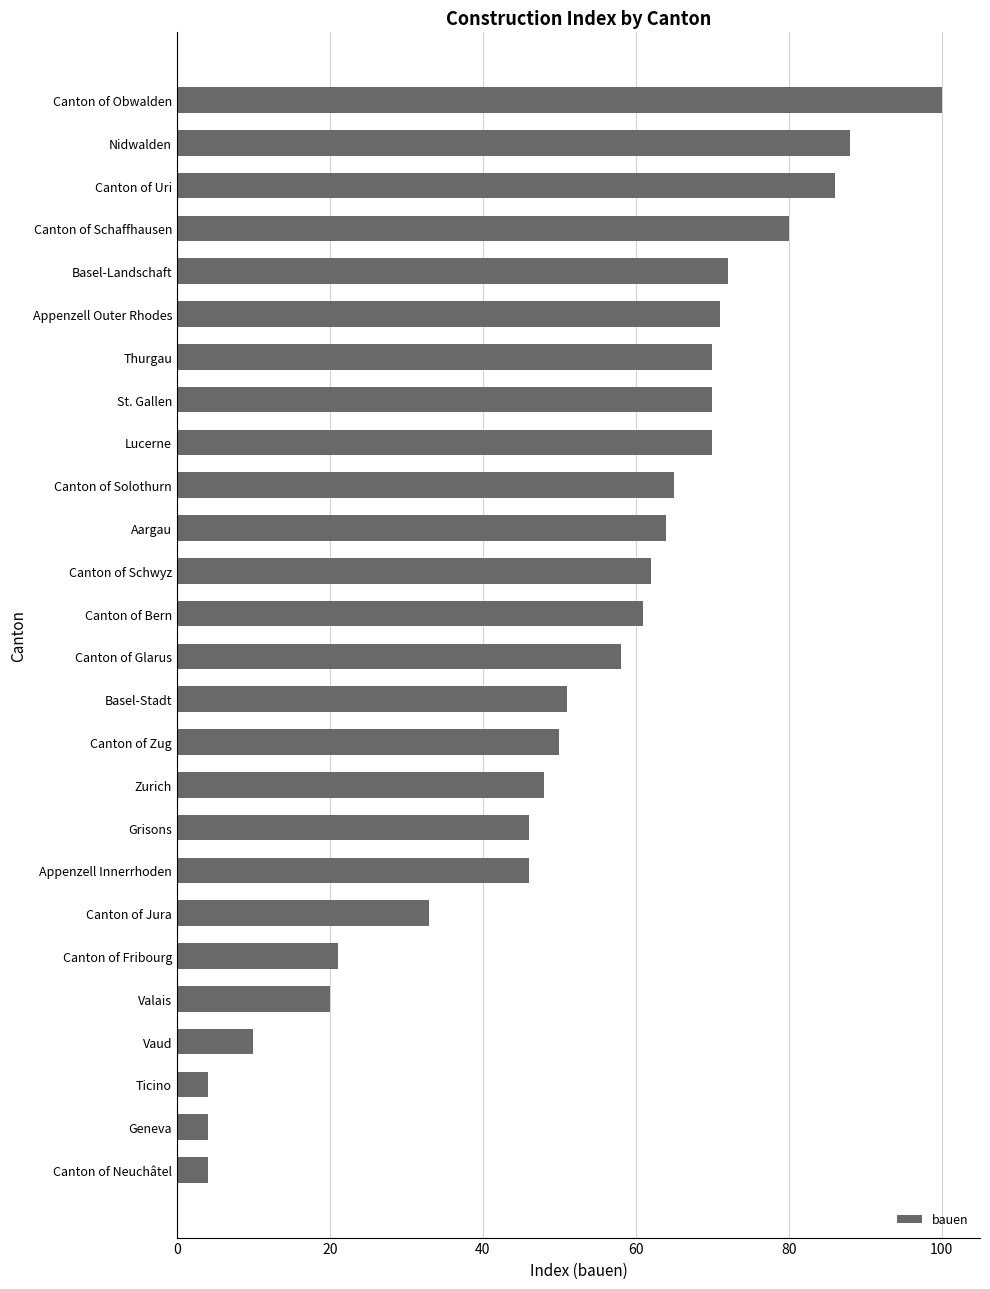

Reading top to bottom, extract all data points from this chart.

Canton of Obwalden=100	Nidwalden=88	Canton of Uri=86	Canton of Schaffhausen=80	Basel-Landschaft=72	Appenzell Outer Rhodes=71	Thurgau=70	St. Gallen=70	Lucerne=70	Canton of Solothurn=65	Aargau=64	Canton of Schwyz=62	Canton of Bern=61	Canton of Glarus=58	Basel-Stadt=51	Canton of Zug=50	Zurich=48	Grisons=46	Appenzell Innerrhoden=46	Canton of Jura=33	Canton of Fribourg=21	Valais=20	Vaud=10	Ticino=4	Geneva=4	Canton of Neuchâtel=4